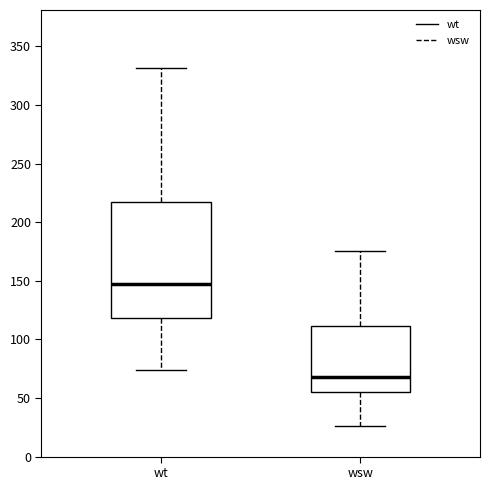

Which box's median line is the lowest?

wsw